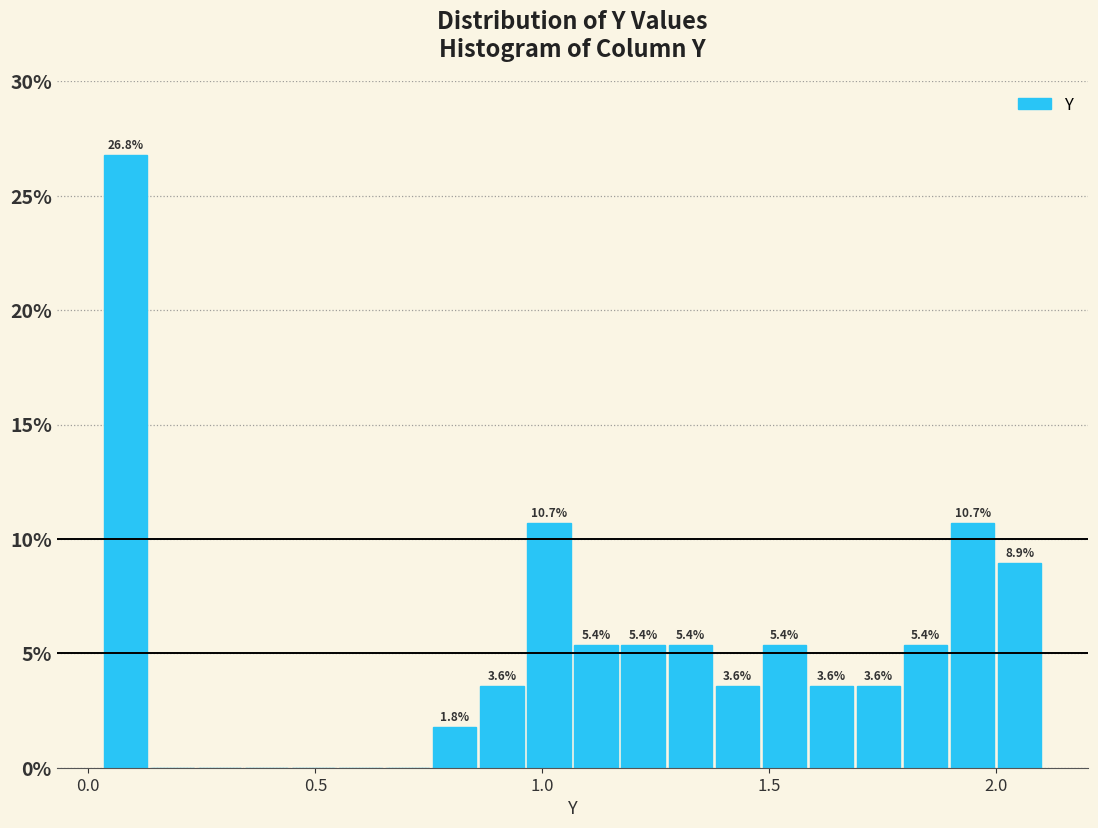

Read against the x-axis, roughly where is the centre of the tallest bar?

0.10